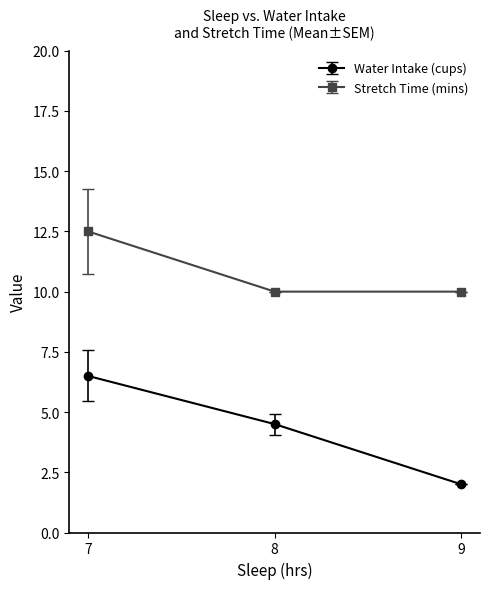

What is the sum of all Water Intake (cups) values?

13.0